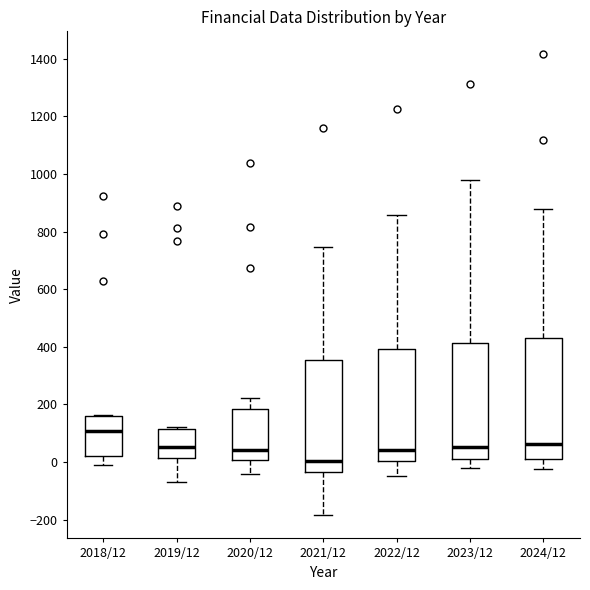

Which box's median line is the lowest?

2021/12